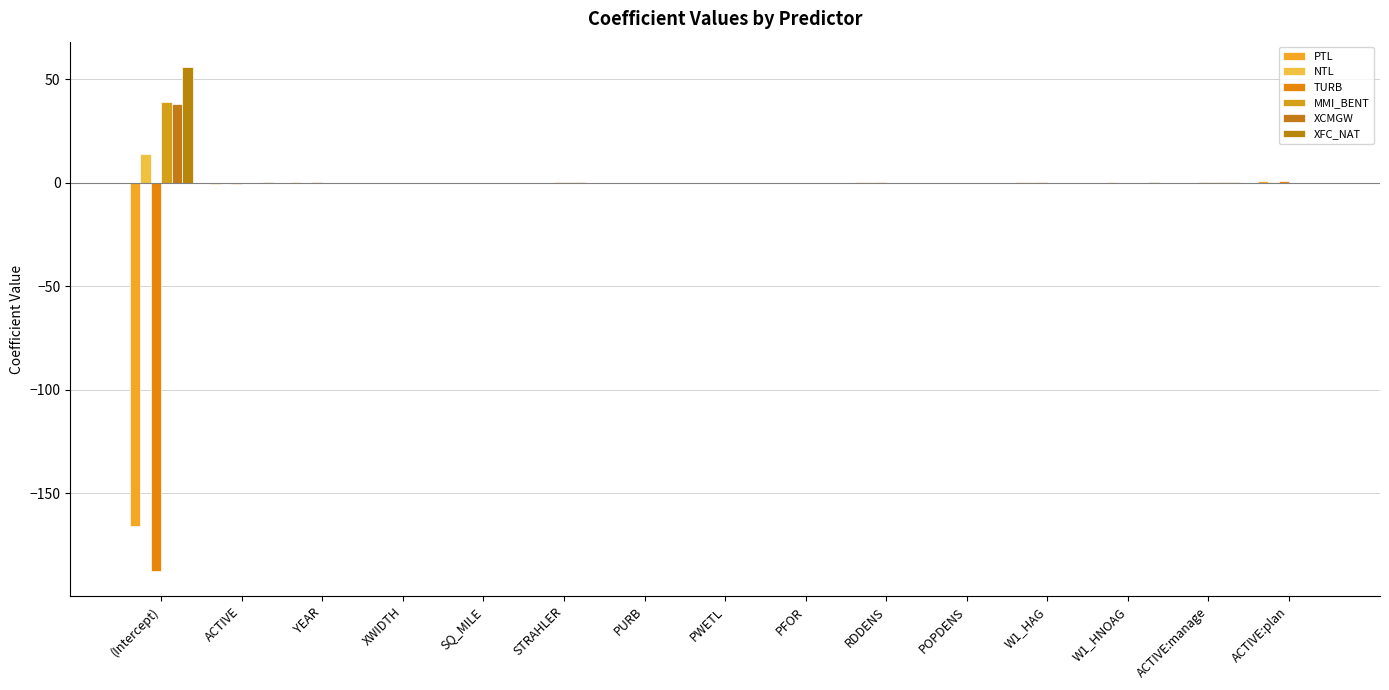

The NTL series shows -0.0 at PFOR. True or false?

False